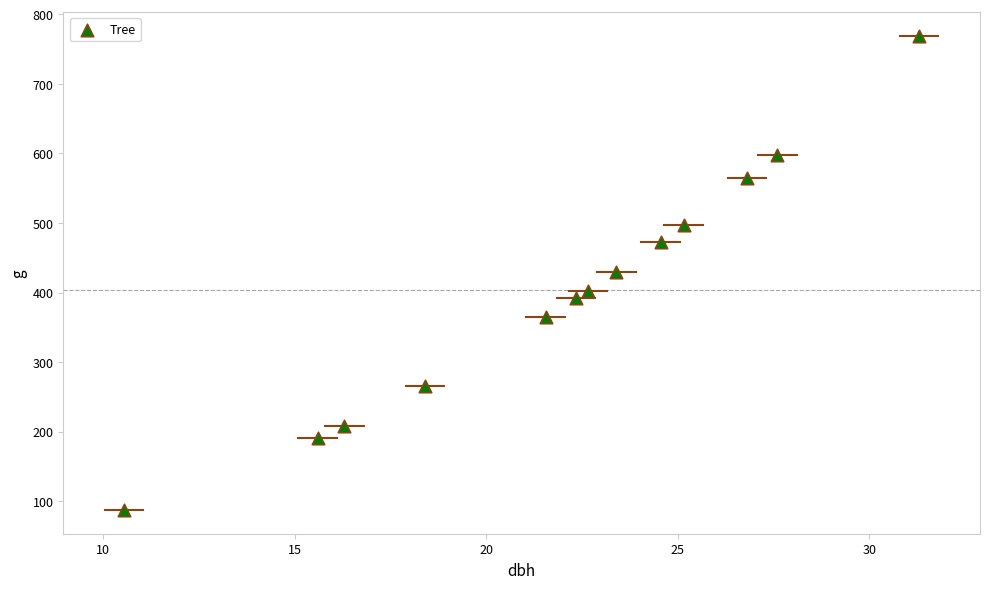

What is the range of Y values (max minus min)?

682.0